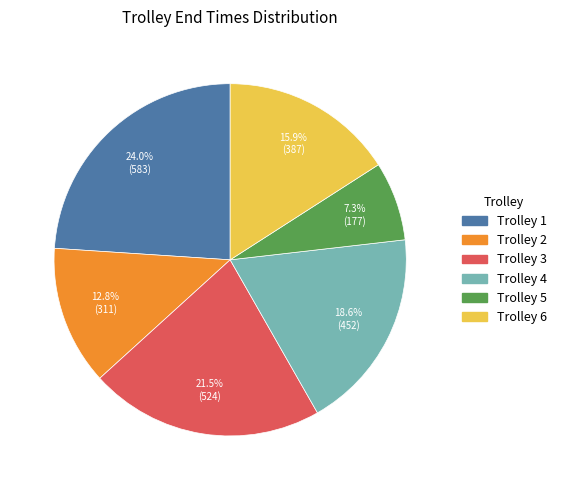

Is there a majority slice in this chart?

No